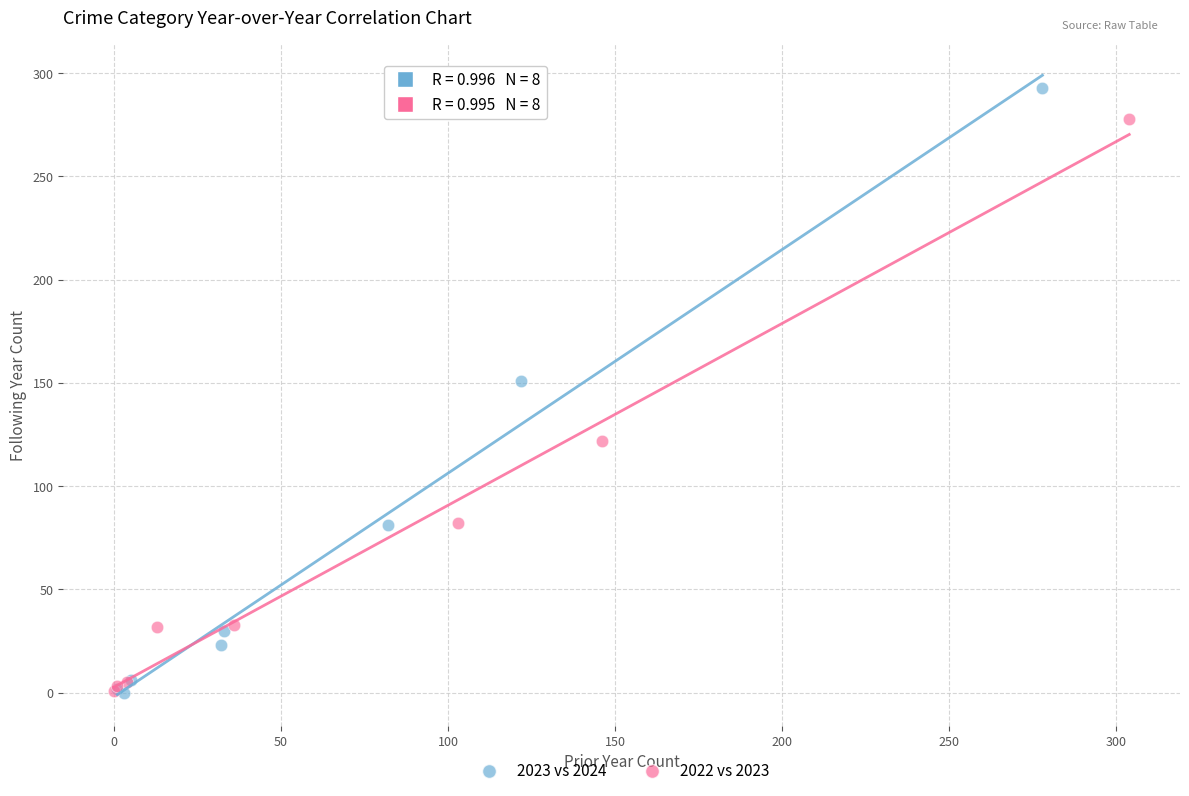

Which series has the largest Y range (max minus min)?

2023 vs 2024